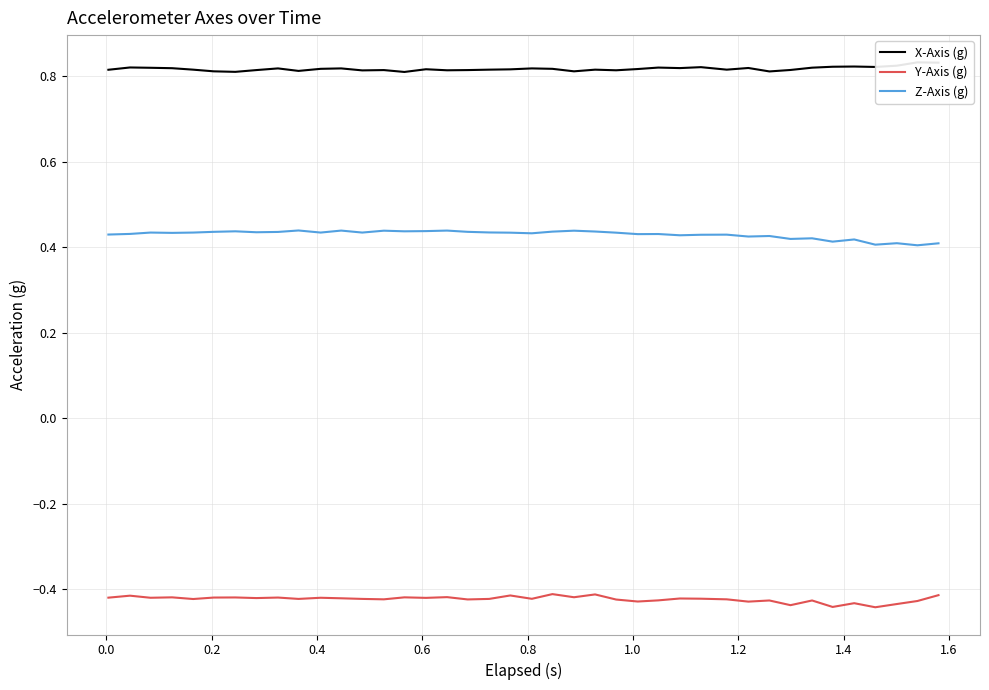

Reading left to right, transcribe all the data shown in this chart.

X-Axis (g): 0.8	0.8	0.8	0.8	0.8	0.8	0.8	0.8	0.8	0.8	0.8	0.8	0.8	0.8	0.8	0.8	0.8	0.8	0.8	0.8	0.8	0.8	0.8	0.8	0.8	0.8	0.8	0.8	0.8	0.8	0.8	0.8	0.8	0.8	0.8	0.8	0.8	0.8	0.8	0.8
Y-Axis (g): -0.4	-0.4	-0.4	-0.4	-0.4	-0.4	-0.4	-0.4	-0.4	-0.4	-0.4	-0.4	-0.4	-0.4	-0.4	-0.4	-0.4	-0.4	-0.4	-0.4	-0.4	-0.4	-0.4	-0.4	-0.4	-0.4	-0.4	-0.4	-0.4	-0.4	-0.4	-0.4	-0.4	-0.4	-0.4	-0.4	-0.4	-0.4	-0.4	-0.4
Z-Axis (g): 0.4	0.4	0.4	0.4	0.4	0.4	0.4	0.4	0.4	0.4	0.4	0.4	0.4	0.4	0.4	0.4	0.4	0.4	0.4	0.4	0.4	0.4	0.4	0.4	0.4	0.4	0.4	0.4	0.4	0.4	0.4	0.4	0.4	0.4	0.4	0.4	0.4	0.4	0.4	0.4